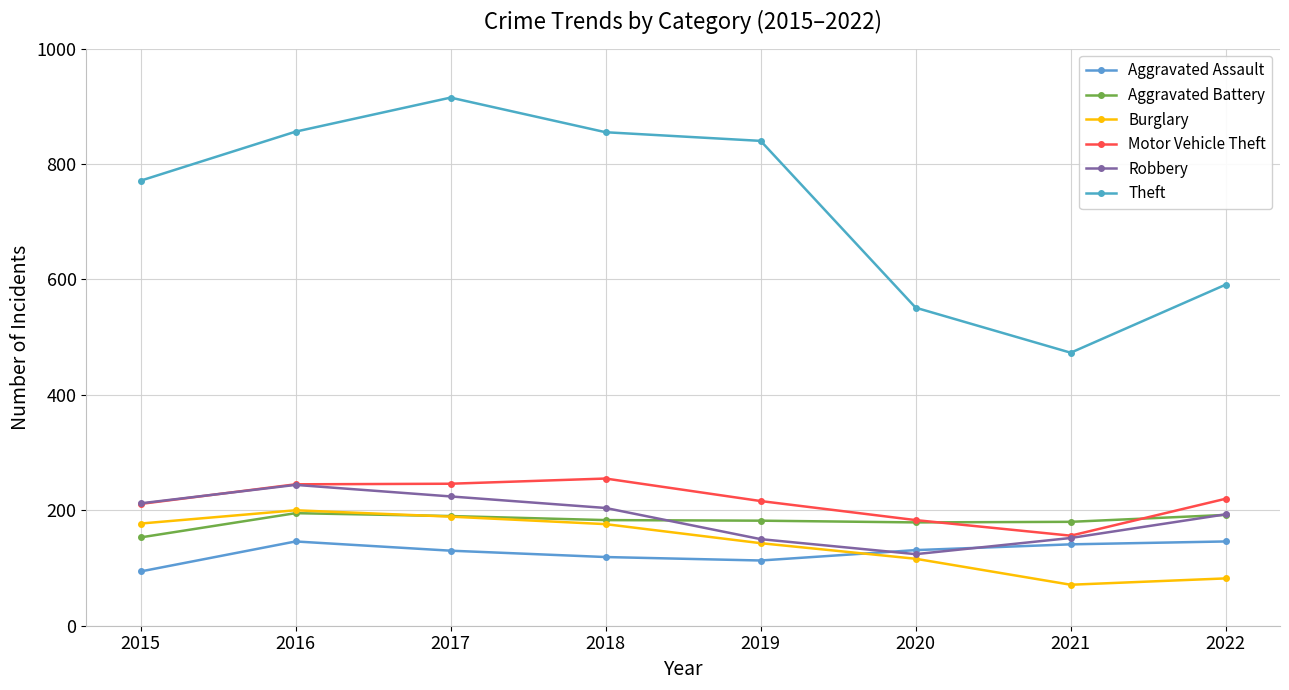

Is it true that Burglary equals 49 at 2017?

False